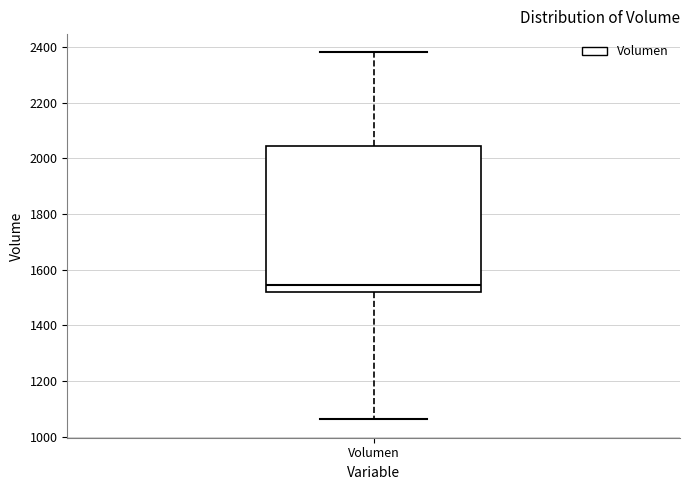

Read this box plot against the y-axis: the position of the median line, the range covered by the box, and the ends of both whiskers. The values are not printed on the chart, so give them approximately, as read against the axis.

median 1540, box 1520 to 2040, whiskers 1060 to 2380